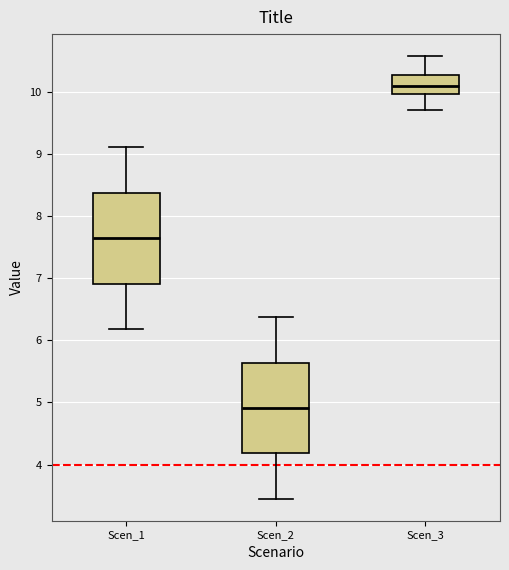

Which box has the lowest median line?

Scen_2